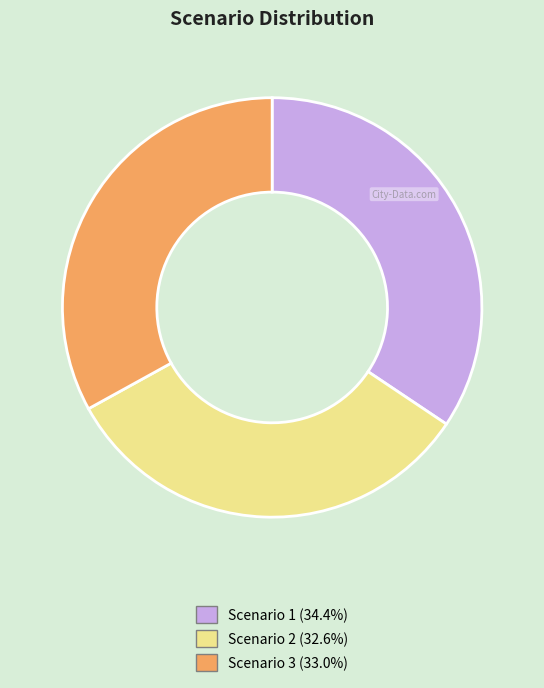

Between Scenario 1 and Scenario 2, which is larger?

Scenario 1